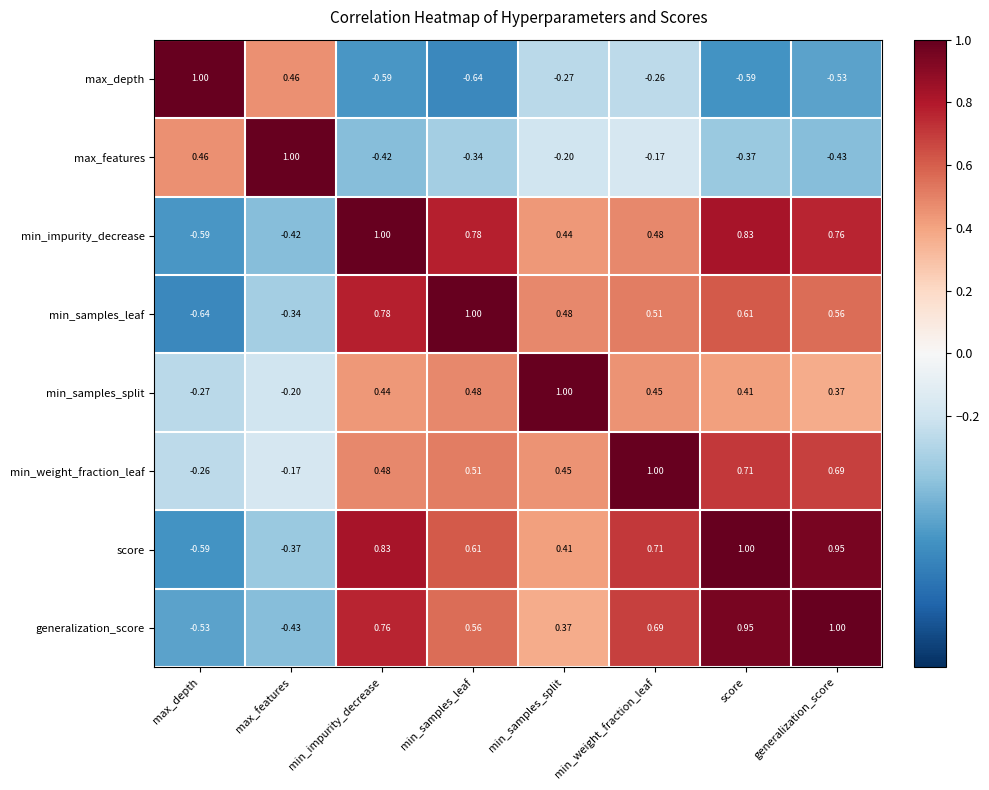

At which label does min_samples_leaf first exceed 0?

min_impurity_decrease